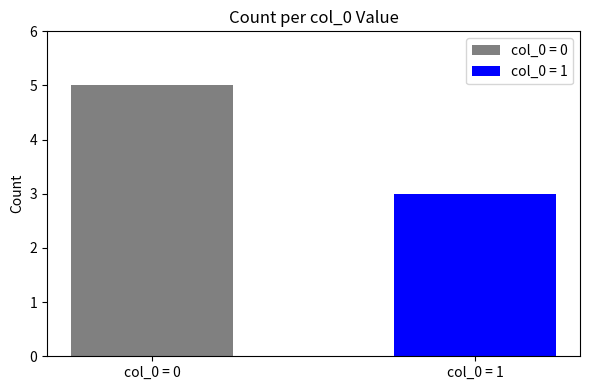

What is the maximum value shown in the chart?

5